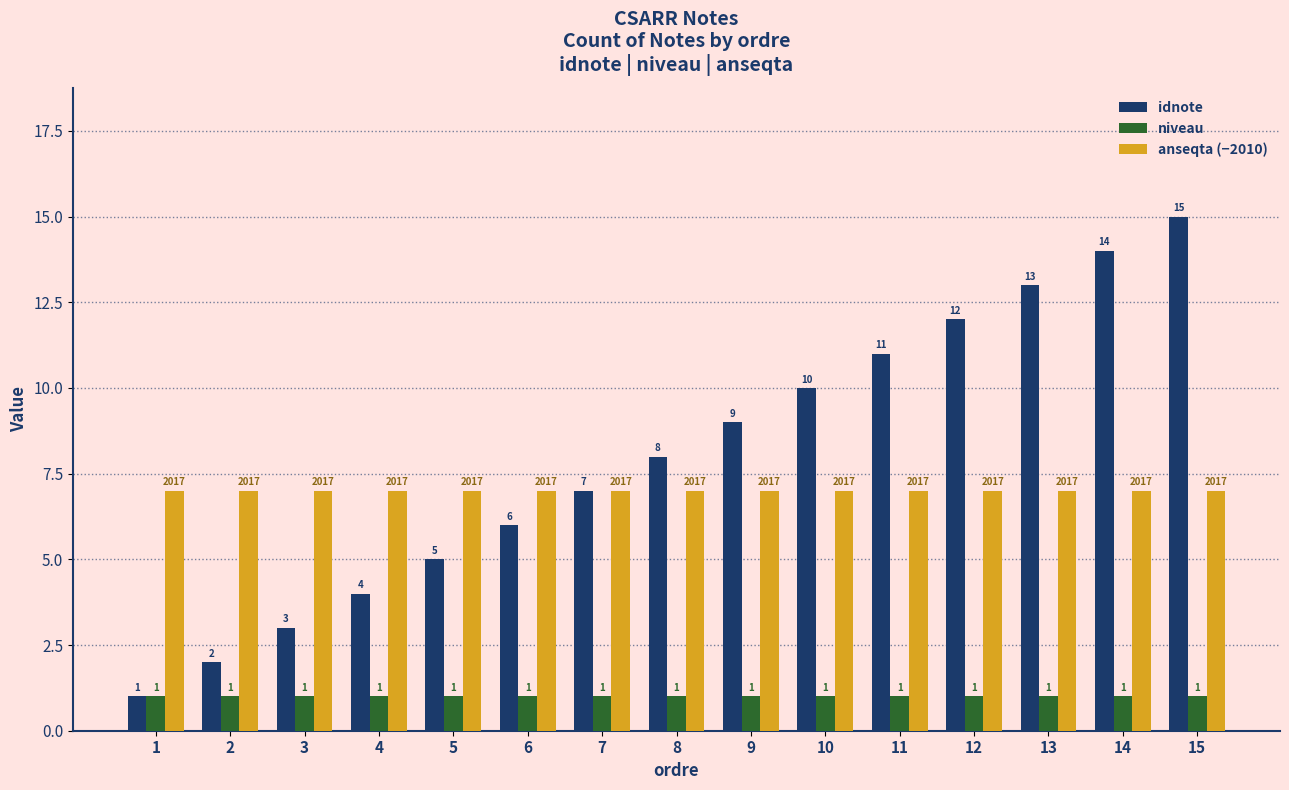

The value of idnote at 3 is 4. True or false?

False